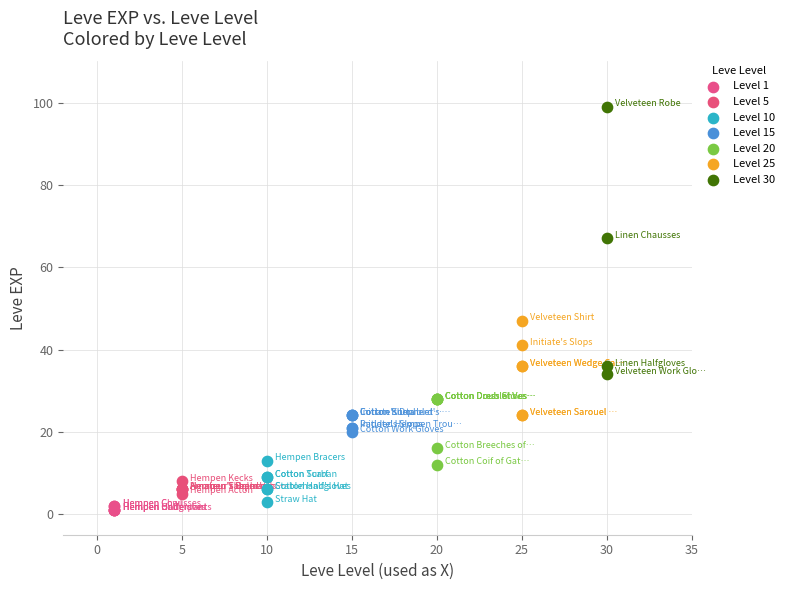

Which series contains the highest Y value?

Level 30